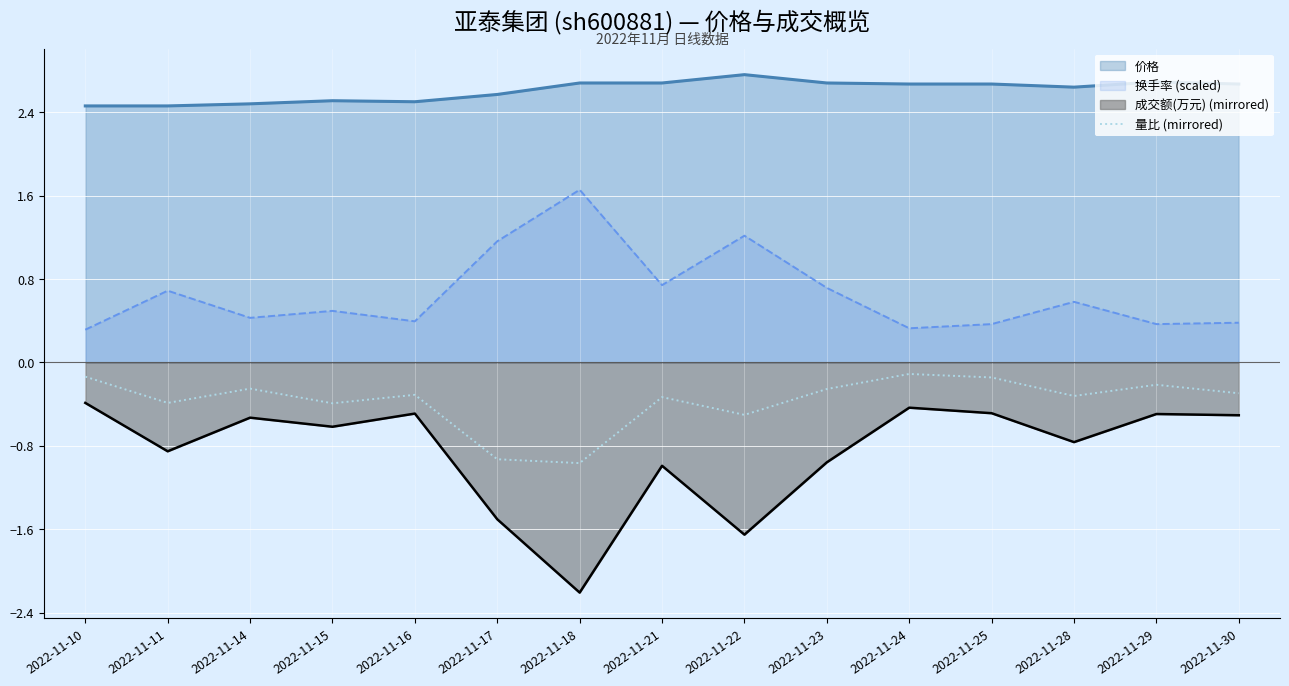

What is the maximum value shown in the chart?

2.8